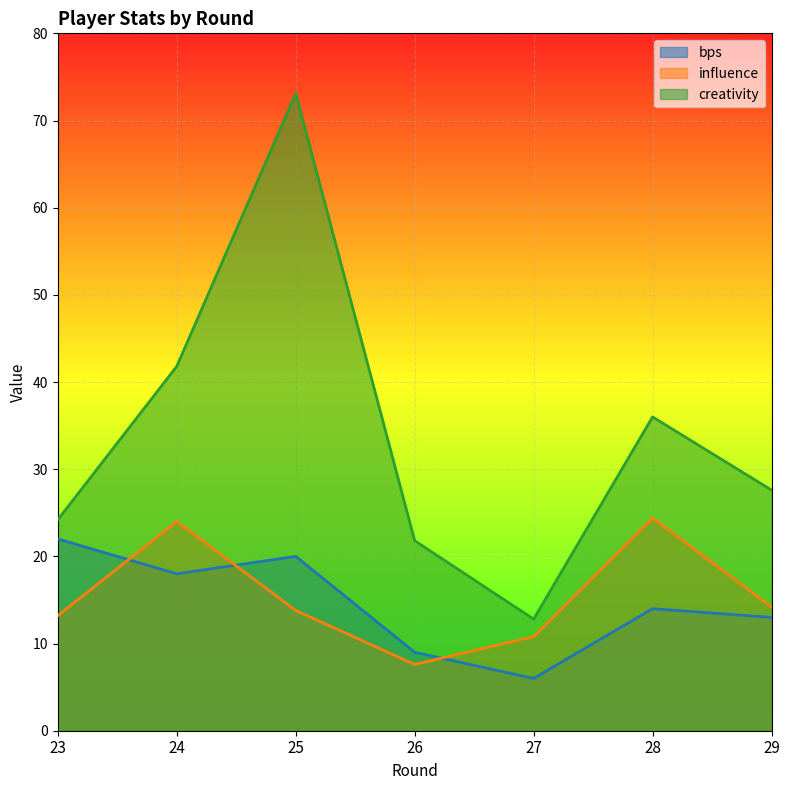

Which label corresponds to the smallest value in the chart?

27